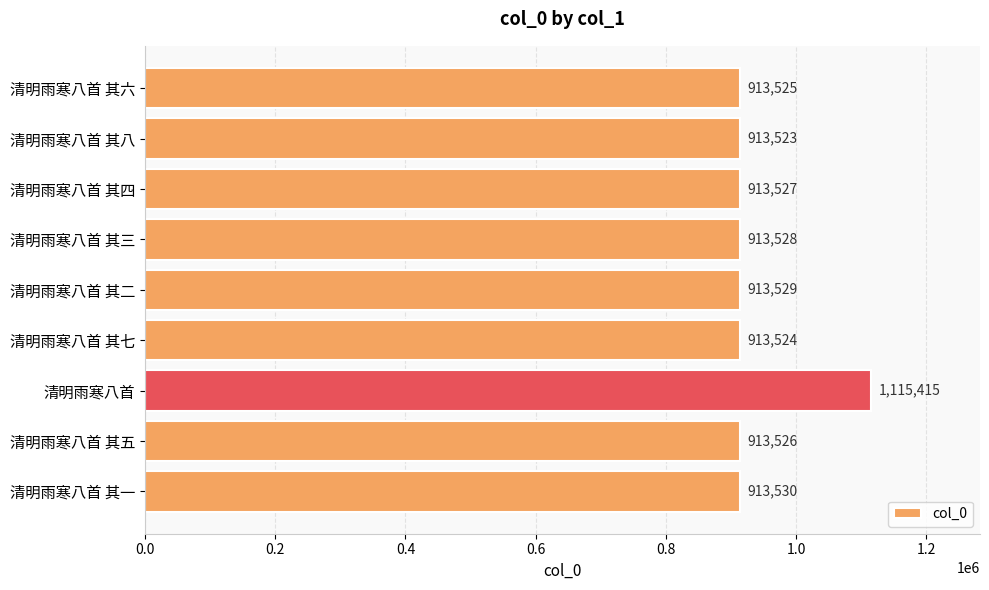

What value does the data have at 清明雨寒八首 其五?

913526